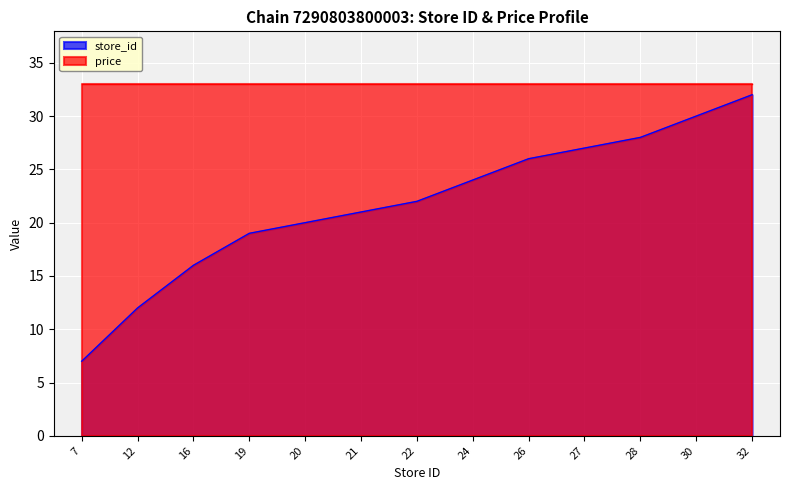

What is the ratio of the value at 21 to the value at 12?

1.8